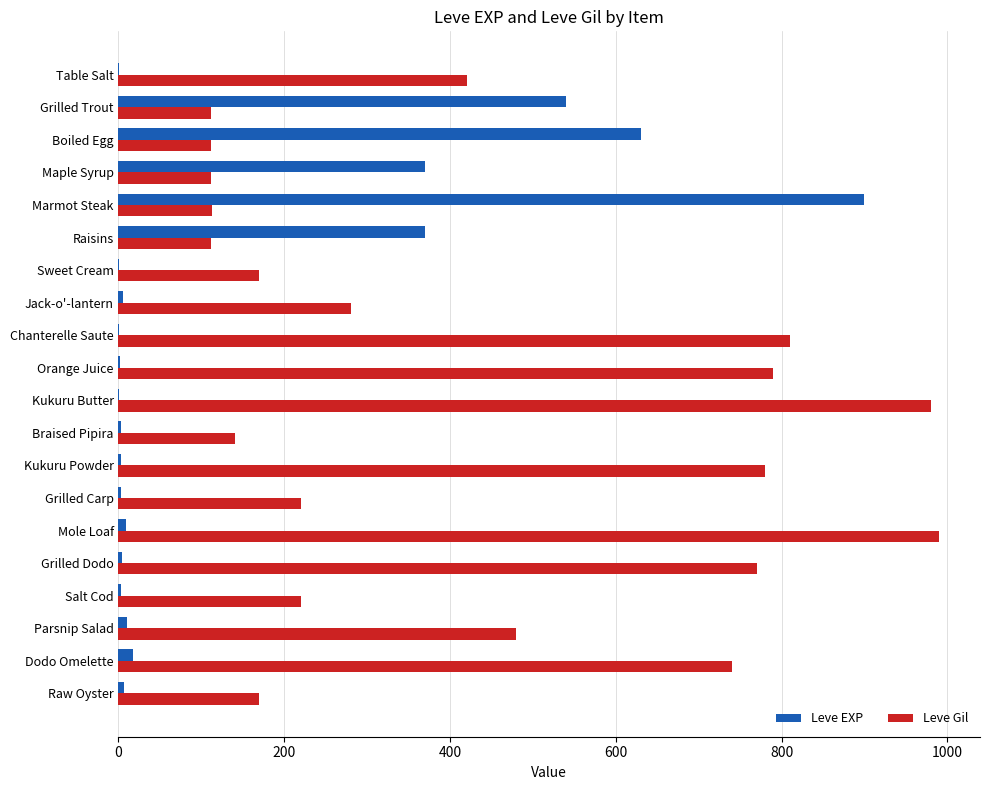

What is the maximum value shown in the chart?

990